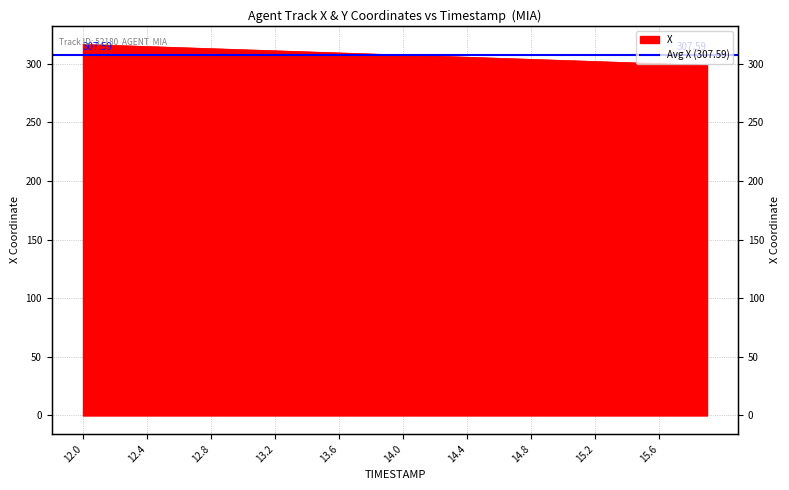

Which has a higher value, 12.7 or 14.2?

12.7